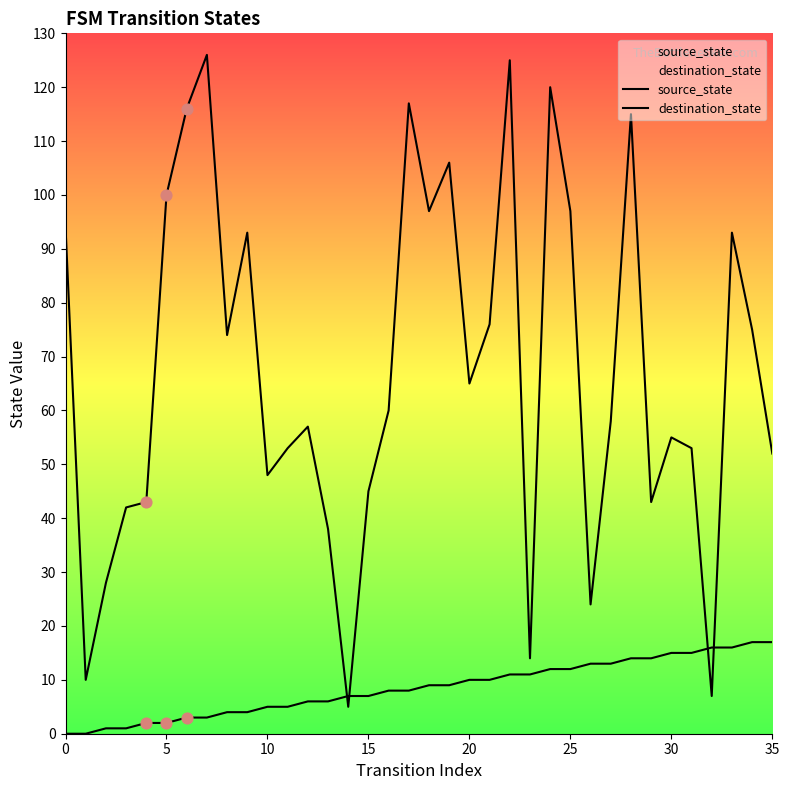

What are all the series names shown in the legend?

source_state, destination_state